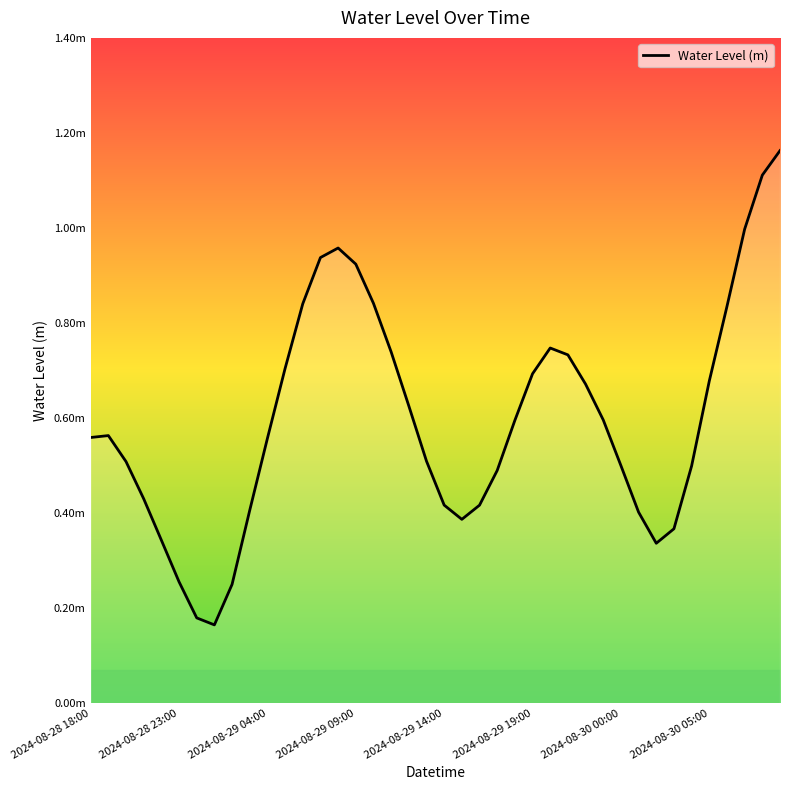

Reading right to left, transcribe all the data shown in this chart.

1.2	1.1	1.0	0.8	0.7	0.5	0.4	0.3	0.4	0.5	0.6	0.7	0.7	0.7	0.7	0.6	0.5	0.4	0.4	0.4	0.5	0.6	0.7	0.8	0.9	1.0	0.9	0.8	0.7	0.6	0.4	0.2	0.2	0.2	0.3	0.3	0.4	0.5	0.6	0.6